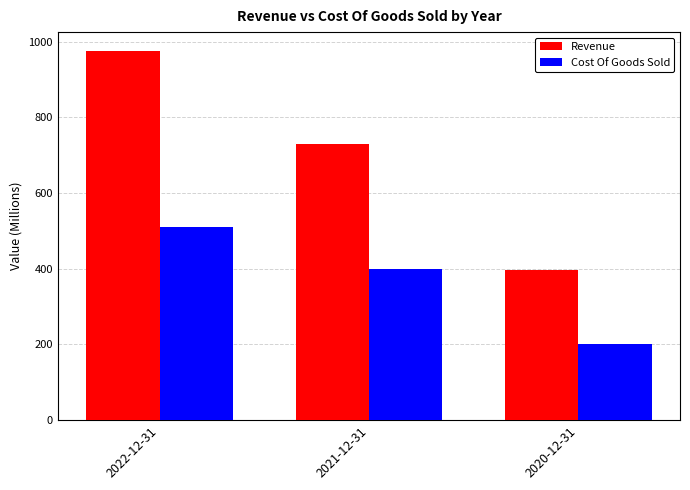

What is the difference between the maximum and minimum values in the Revenue series?

580.8